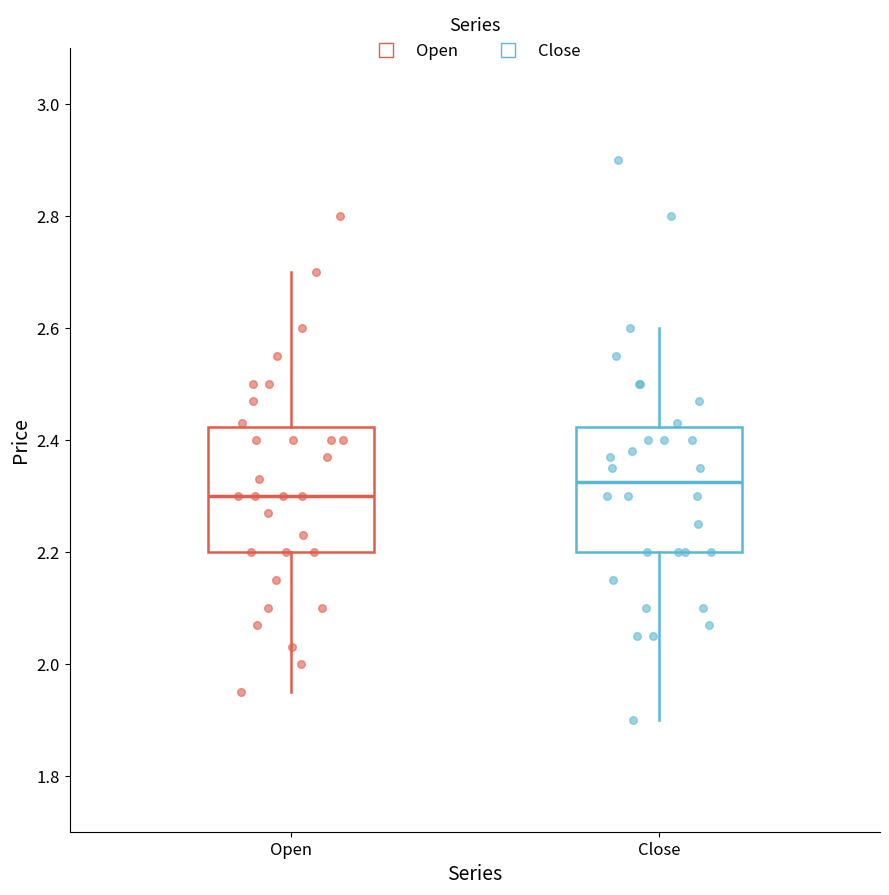

Which box has the highest median line?

Close